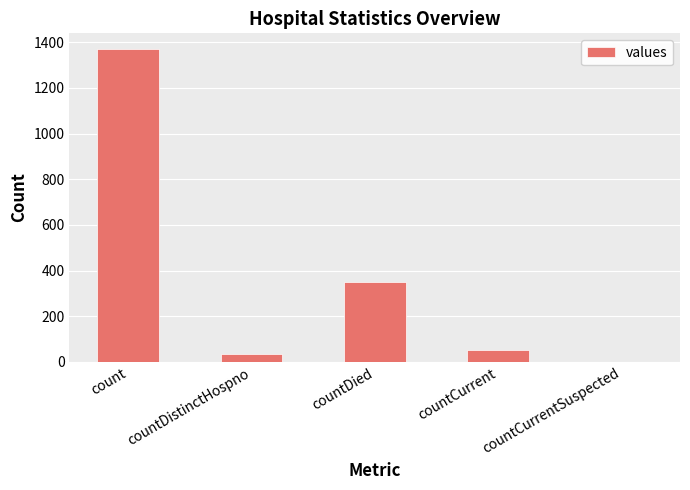

Are the bars horizontal?

No